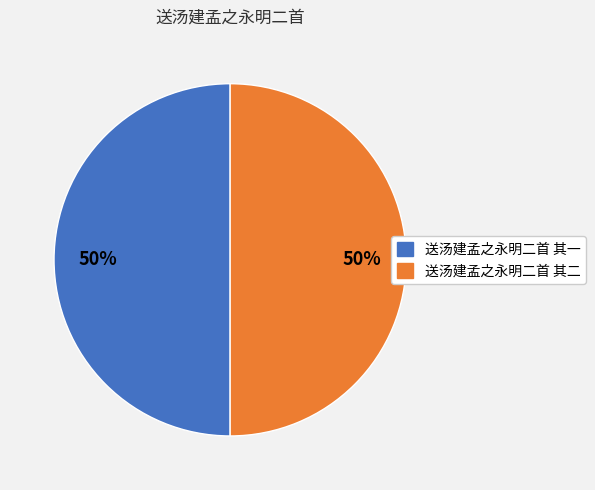

True or false: 送汤建孟之永明二首 其二 accounts for 38% of the total.

False